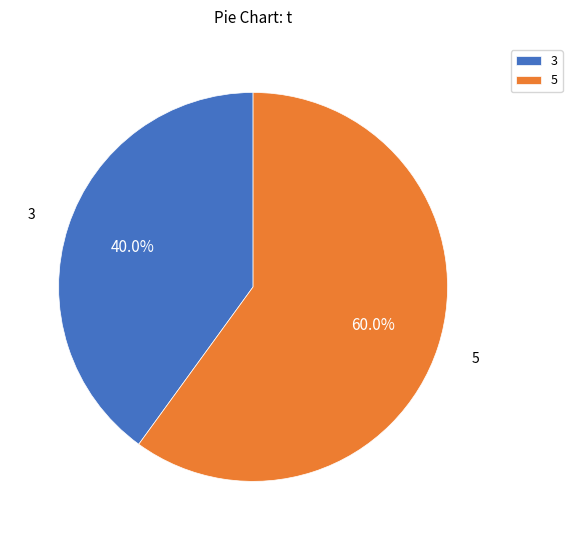

How many segments does this pie chart have?

2